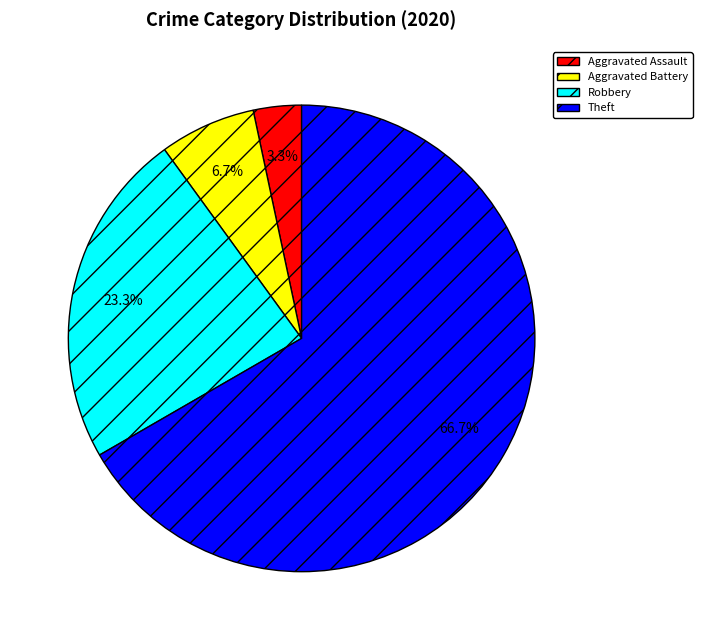

Does any single category account for the majority?

Yes